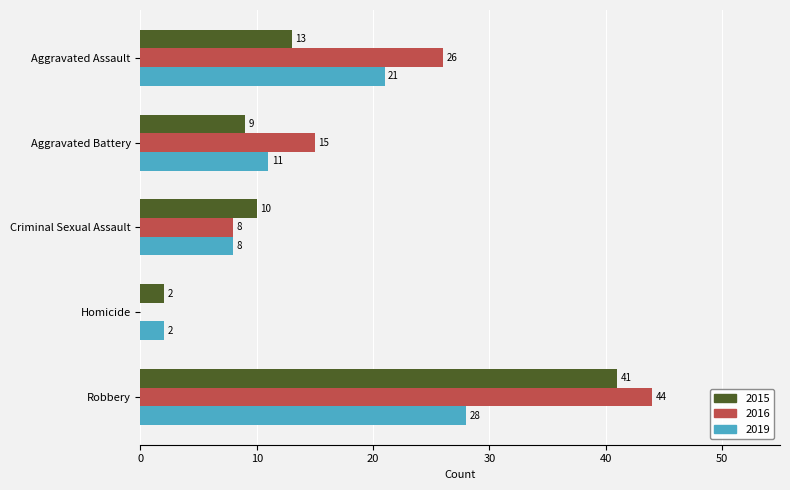

Which series has the largest total across all categories?

2016